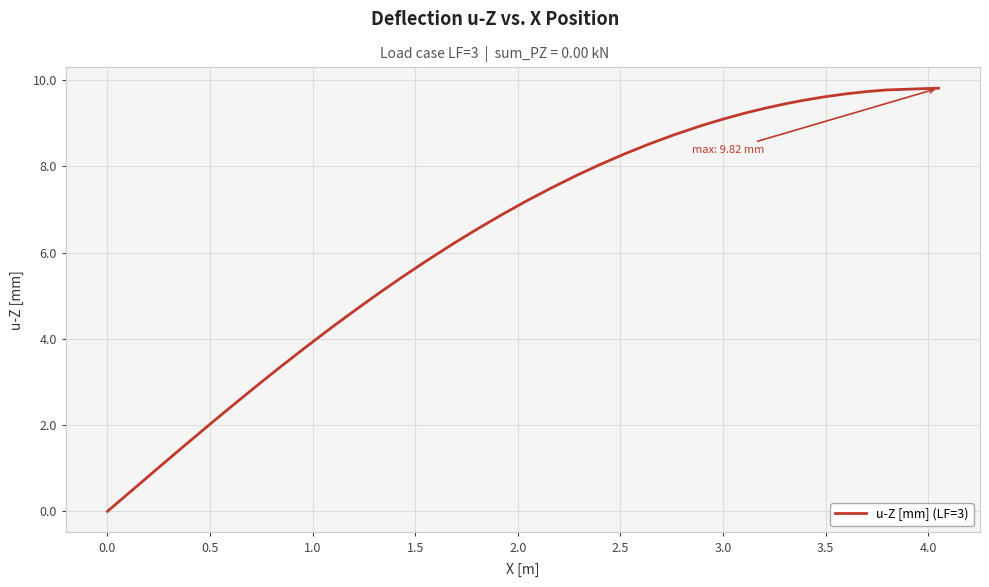

How many lines are shown in the chart?

1